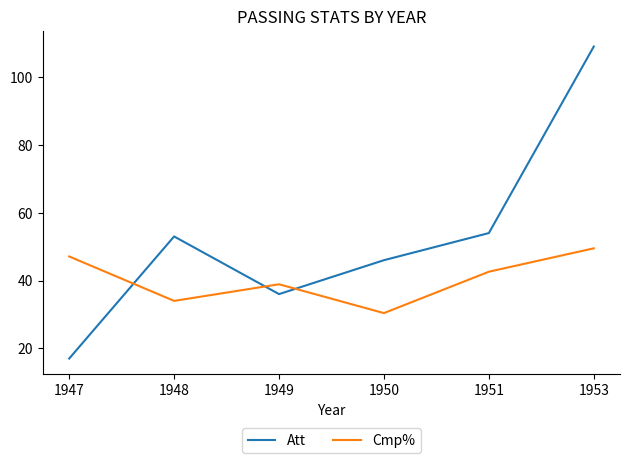

True or false: Att has a value of 54.5 at 1953.

False